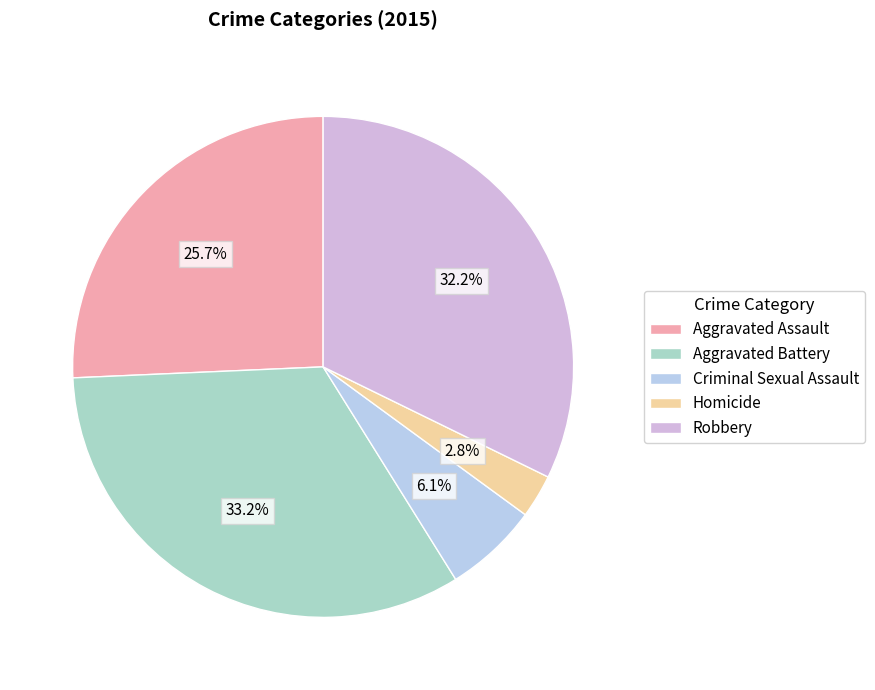

What is the largest slice in the pie chart?

Aggravated Battery